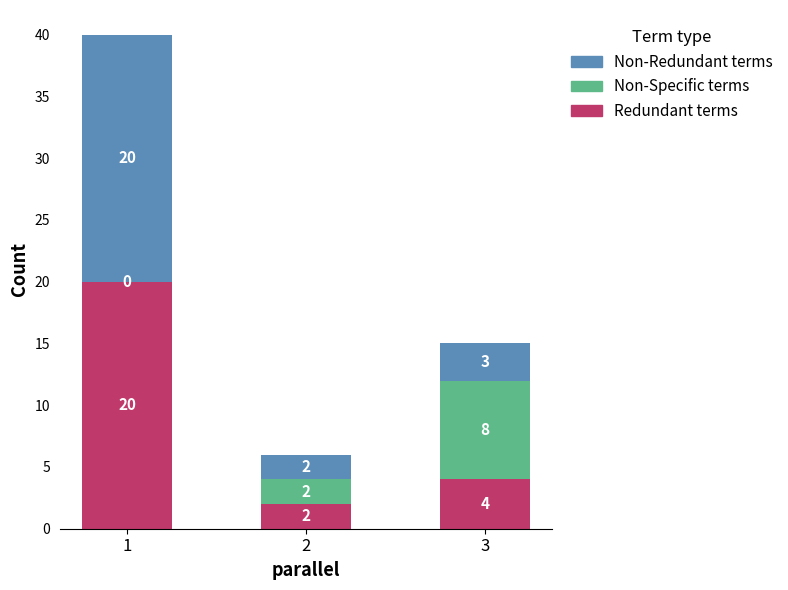

At which label is Redundant terms closest to 11?

3